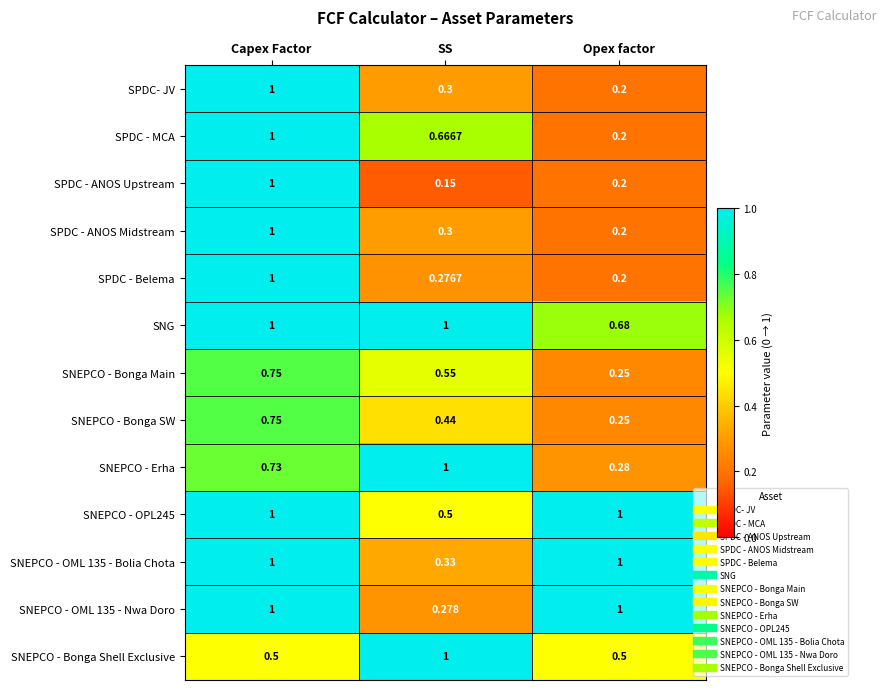

At which label is SNEPCO - OML 135 - Nwa Doro closest to 0?

SS